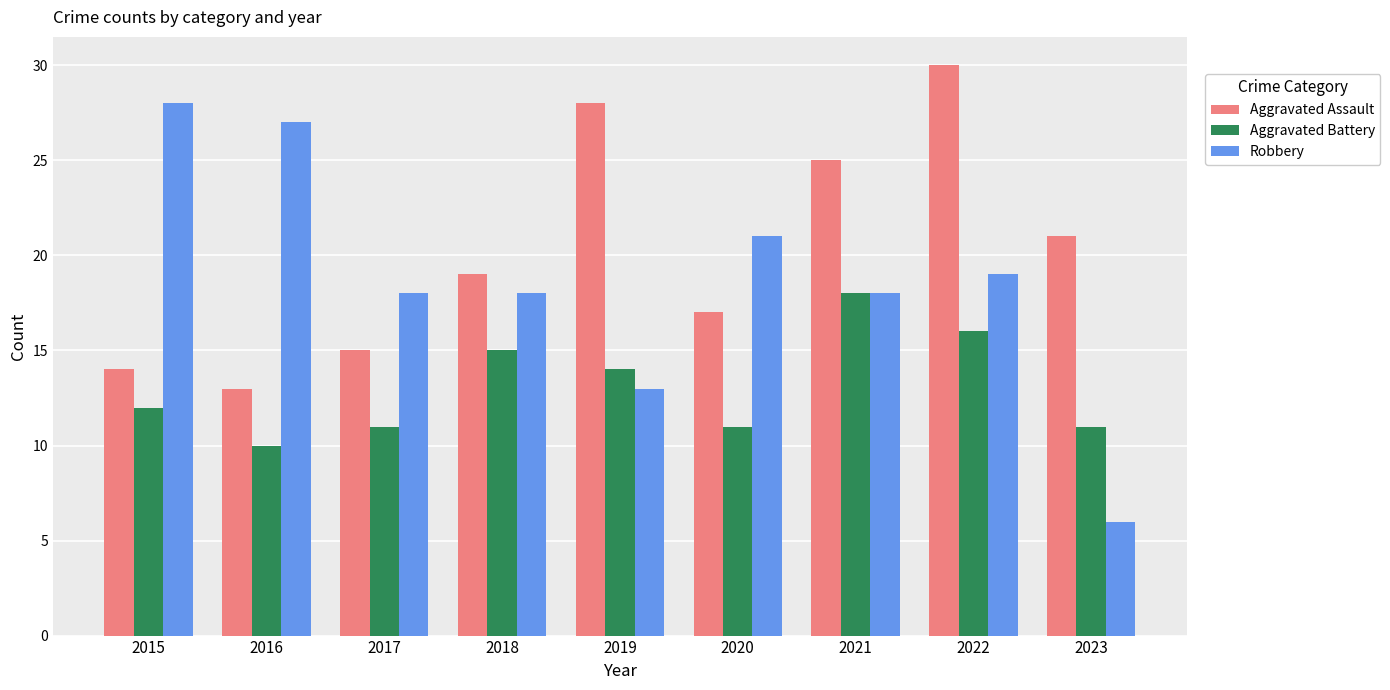

Where is Aggravated Battery nearest to the value 14?

2019